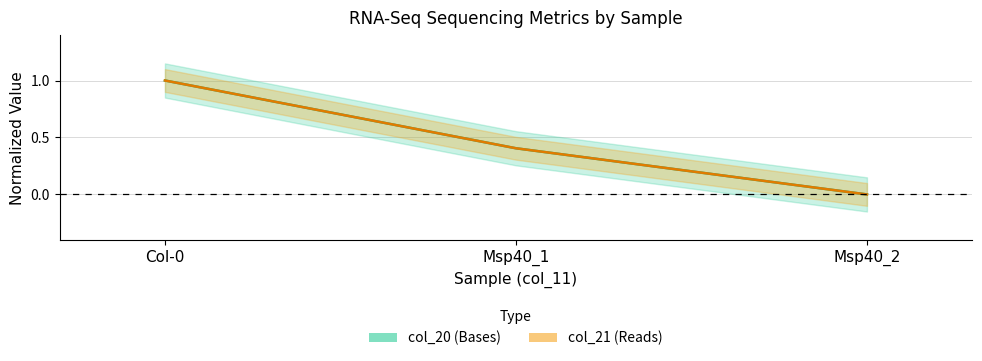

Which category has the lowest value in the col_21 series?

Msp40_2